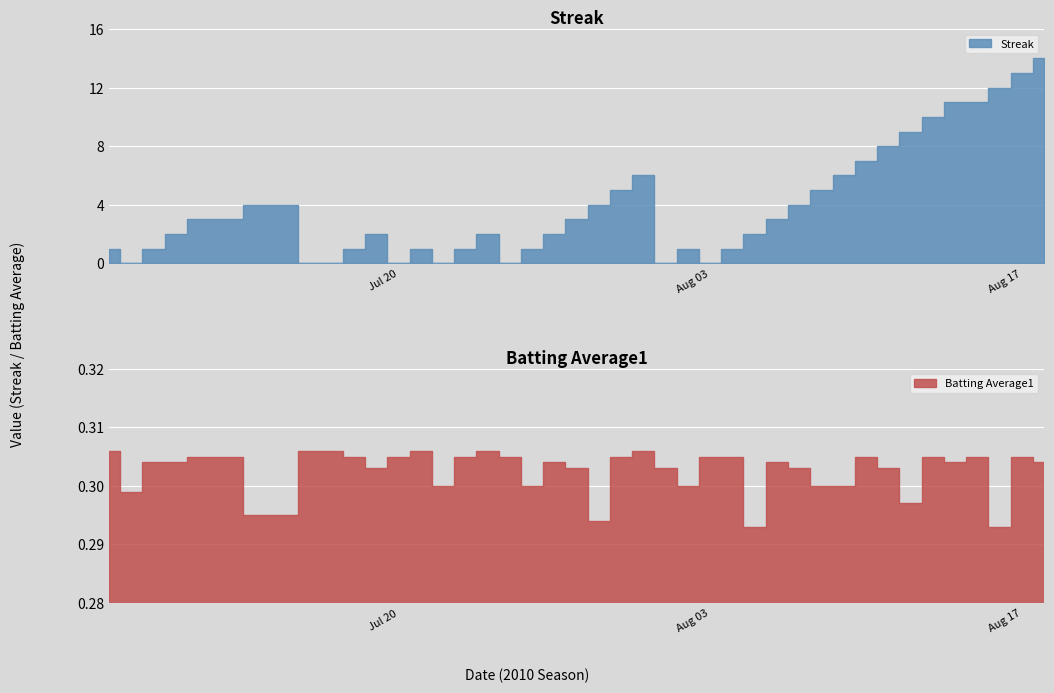

After their last crossing, which series has the higher values: Streak or Batting Average1?

Streak